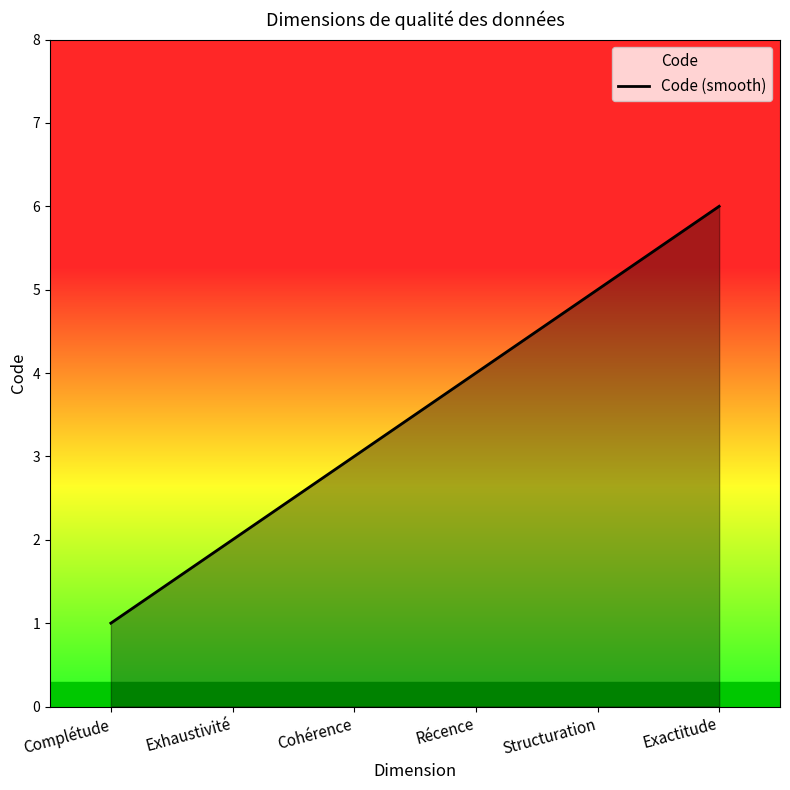

Reading left to right, what are all the values shown in this chart?

Complétude=1	Exhaustivité=2	Cohérence=3	Récence=4	Structuration=5	Exactitude=6